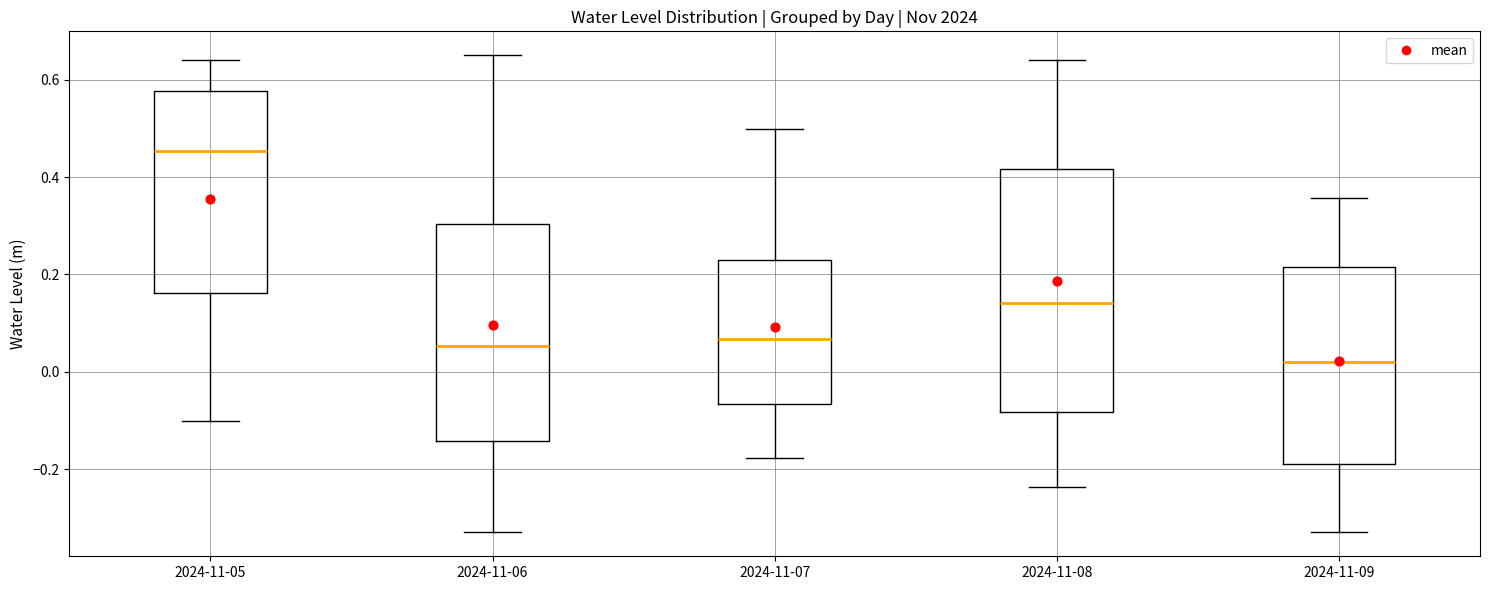

Where is the upper edge of the box for 2024-11-07 on the y-axis? The values are not printed on the chart, so give them approximately, as read against the axis.

0.24